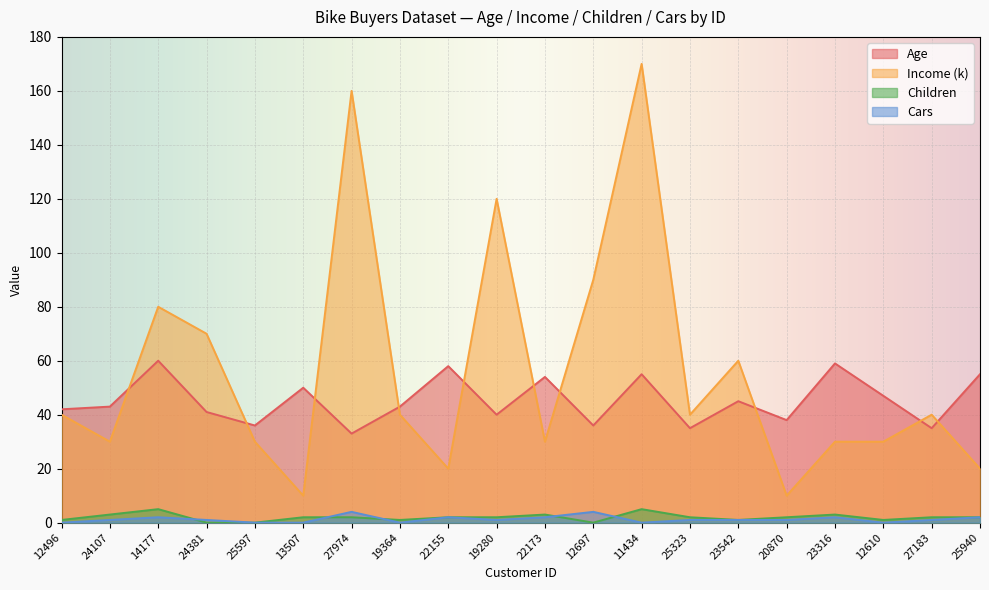

In Age, how many points are higher than both neighbors (excluding endpoints)?

7